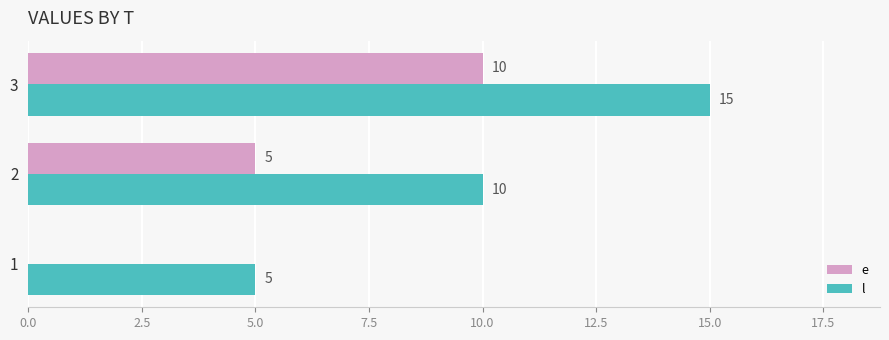

Where is e nearest to the value 5?

2